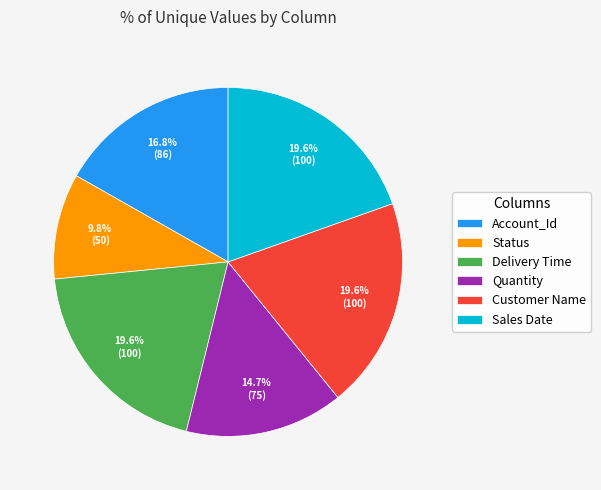

Which category has the smallest portion of the pie?

Status